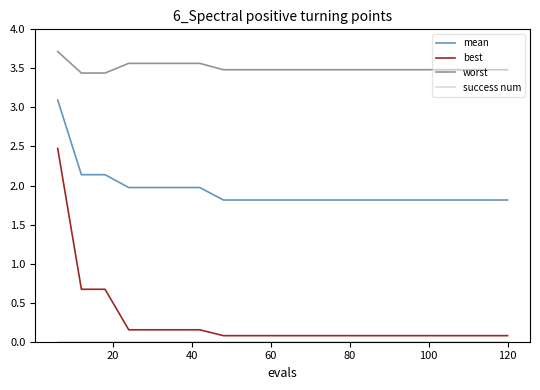

What is the maximum value shown in the chart?

3.7